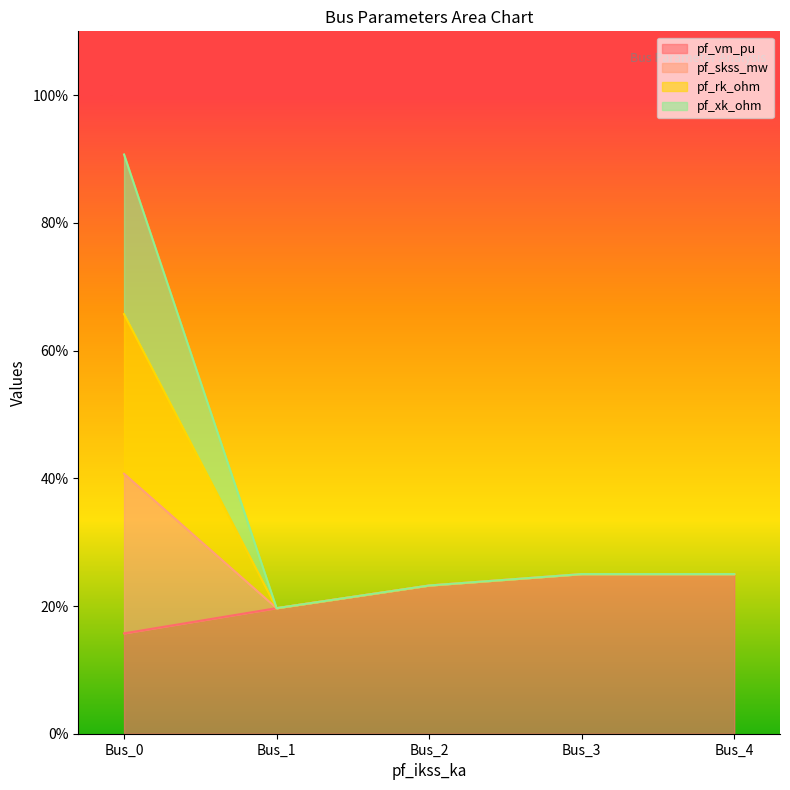

The value of pf_rk_ohm at Bus_3 is 0.2. True or false?

True